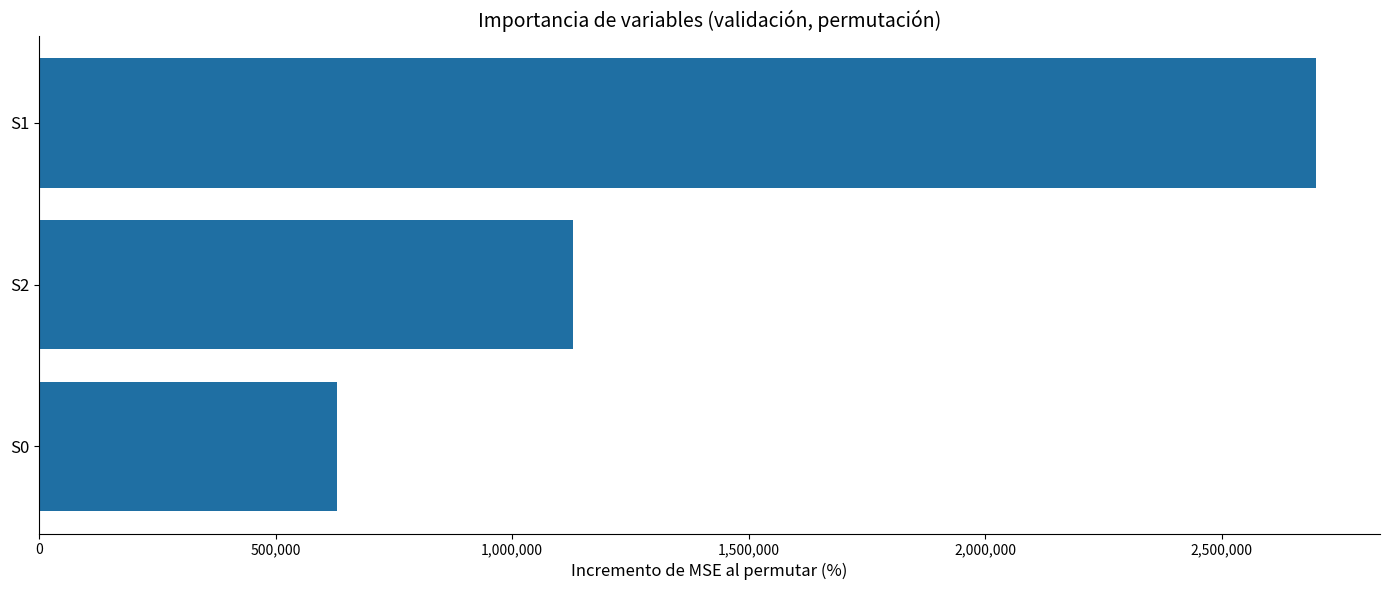

Reading top to bottom, transcribe all the data shown in this chart.

S1=2700000.0	S2=1129500.0	S0=630000.0